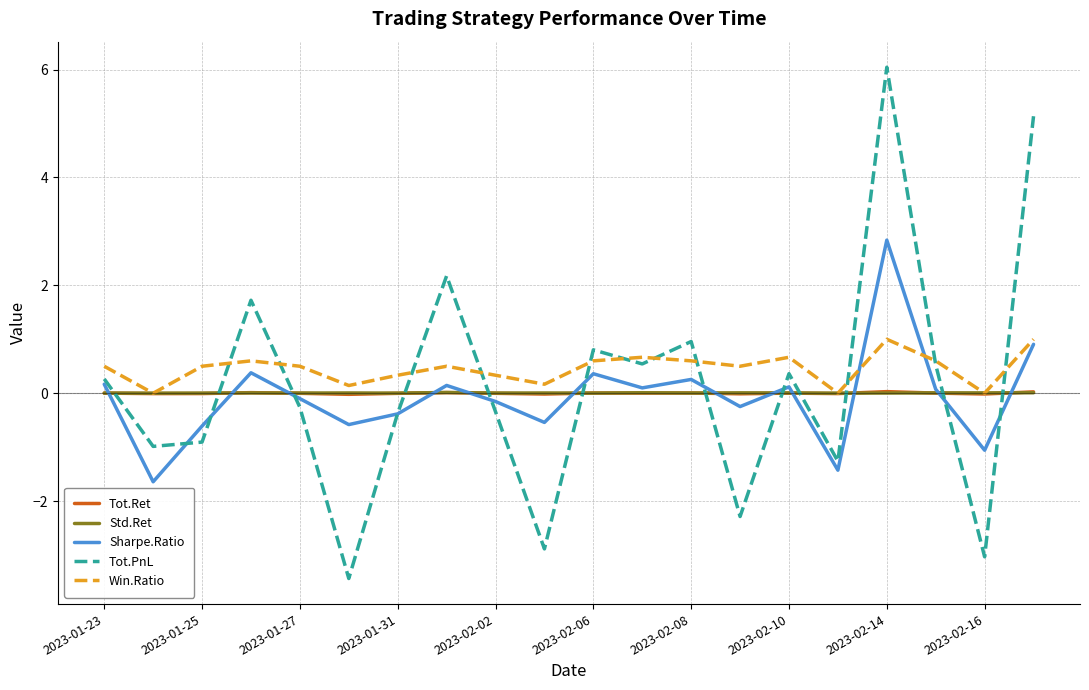

True or false: Sharpe.Ratio and Win.Ratio intersect in this chart.

True